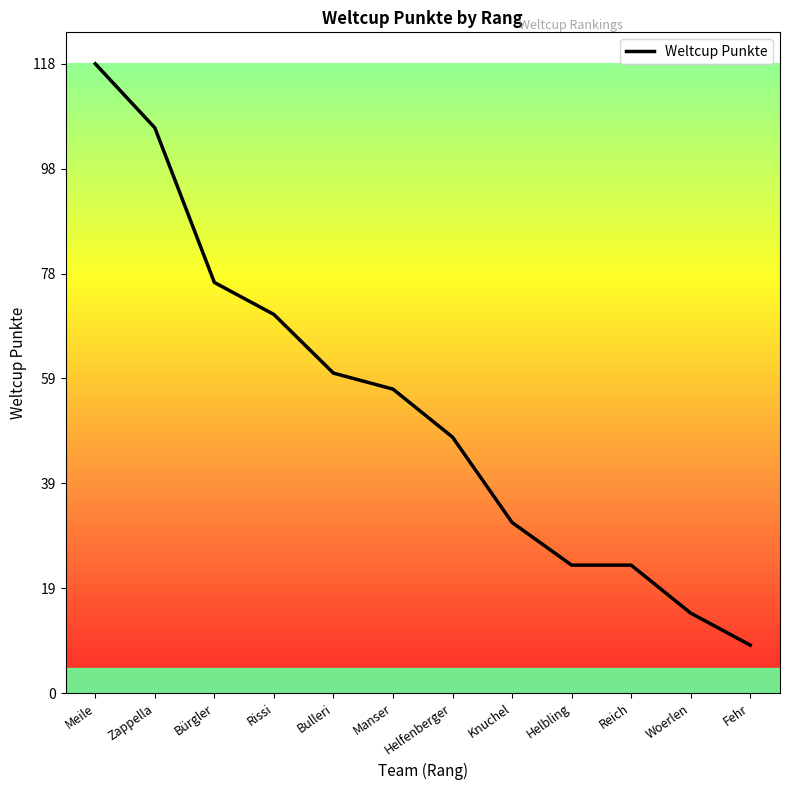

Count the number of data series in this chart.

1